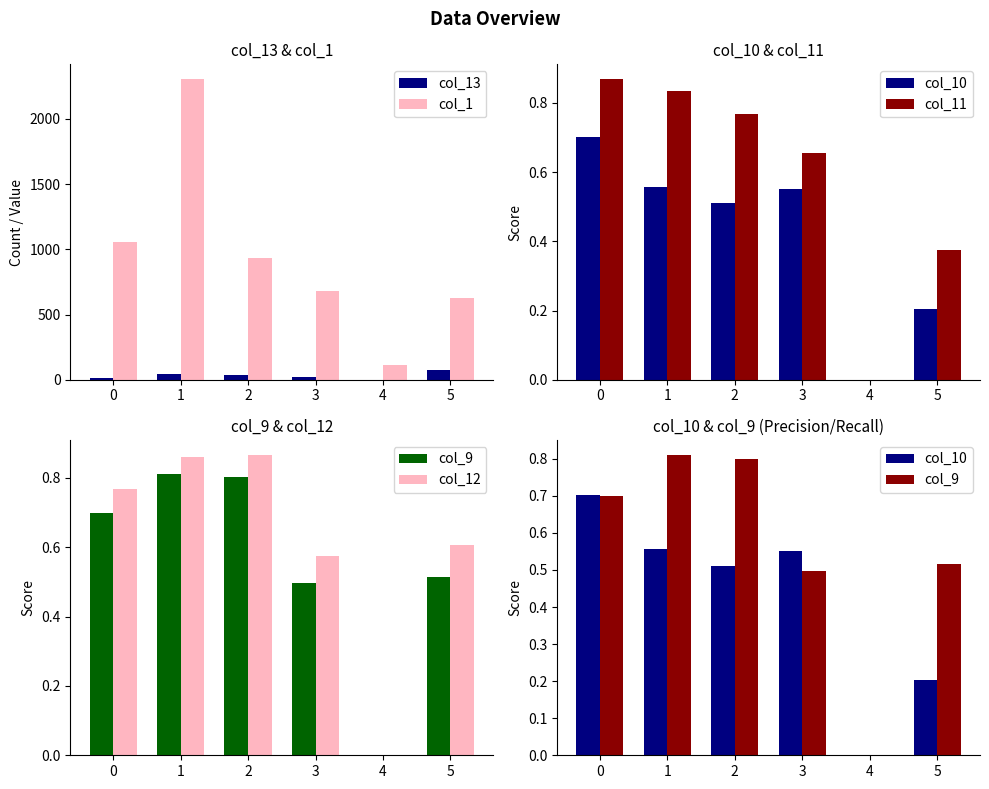

Which has a higher value, 4 or 1?

1